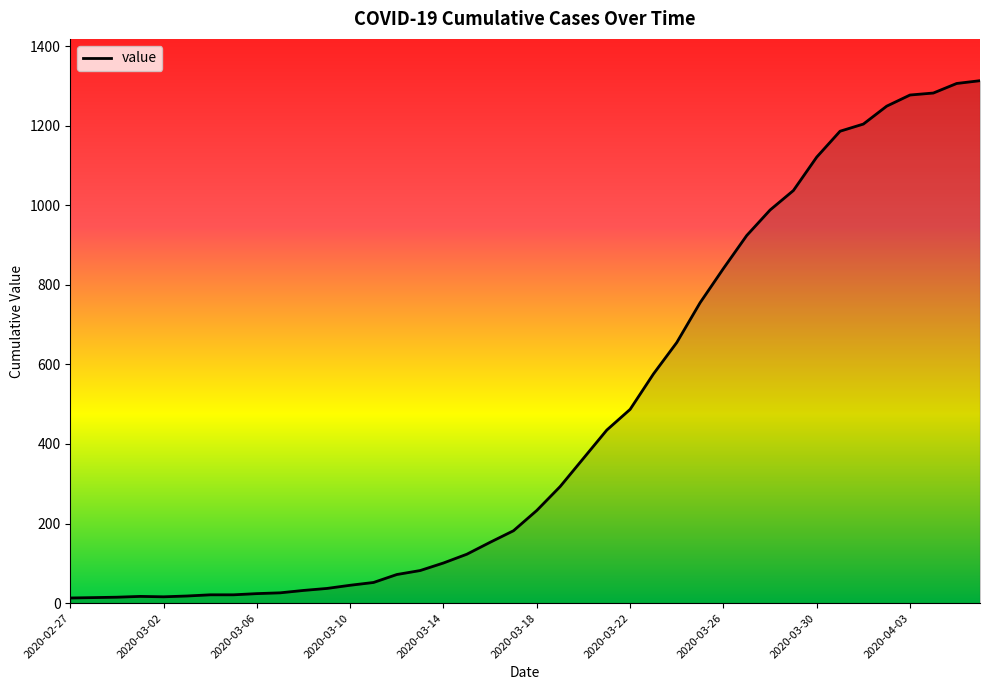

What is the greatest value displayed?

1313